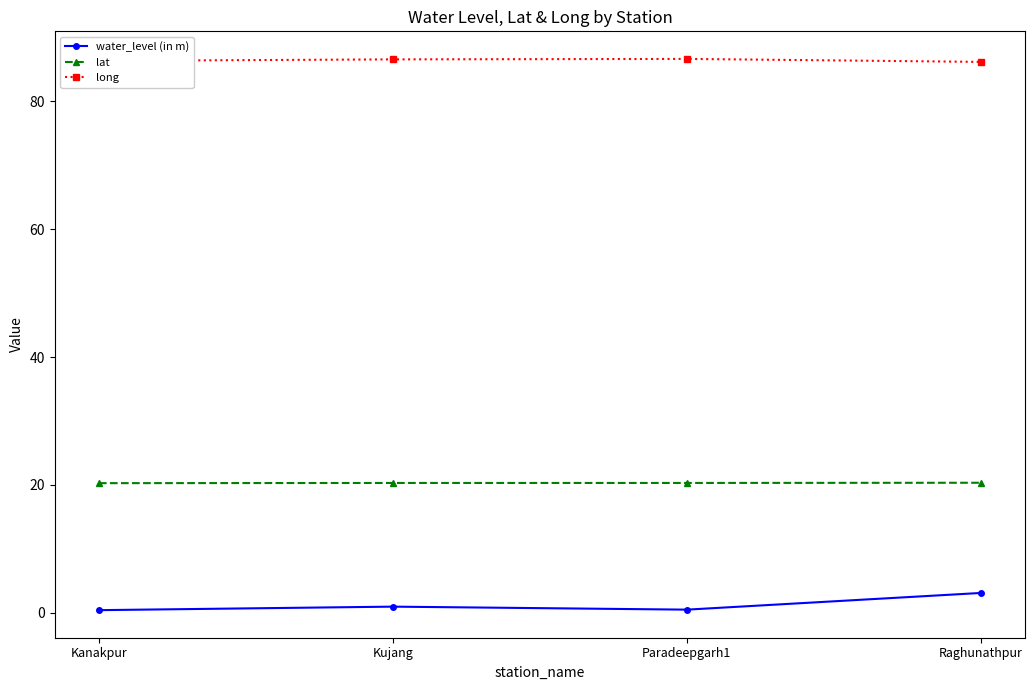

What are all the series names shown in the legend?

water_level (in m), lat, long